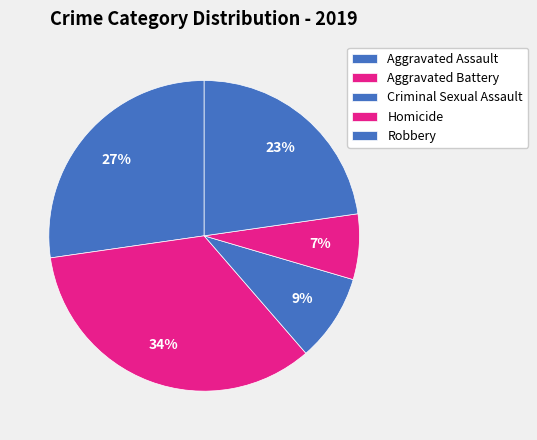

Which slice is the largest?

Aggravated Battery